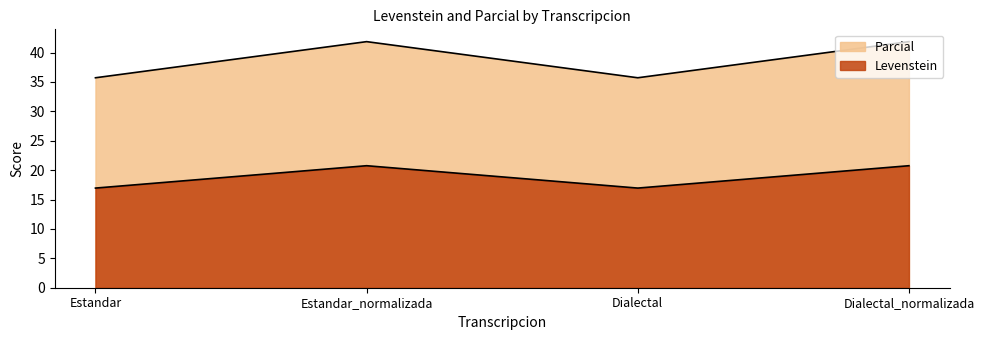

Count the number of categories in the chart.

4